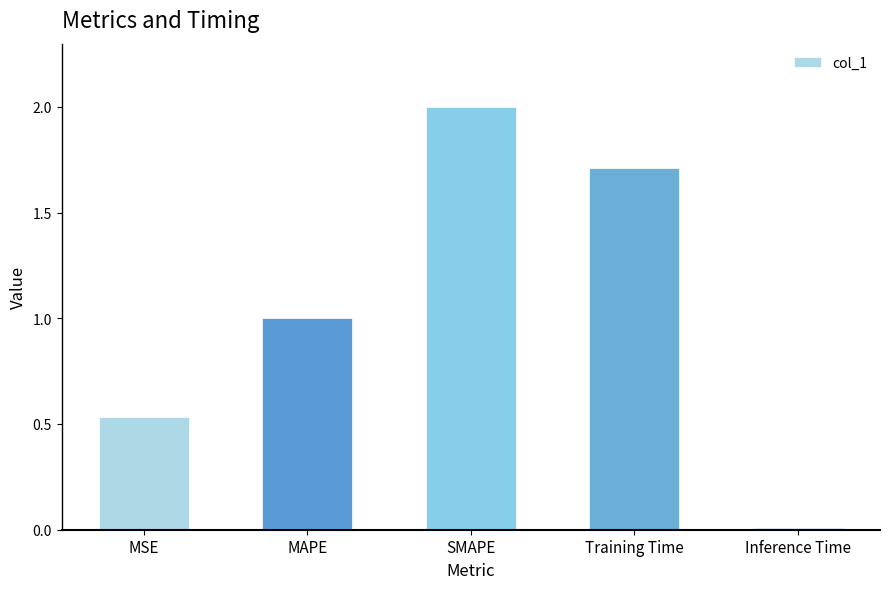

What is the difference between the values at MSE and SMAPE?

1.5